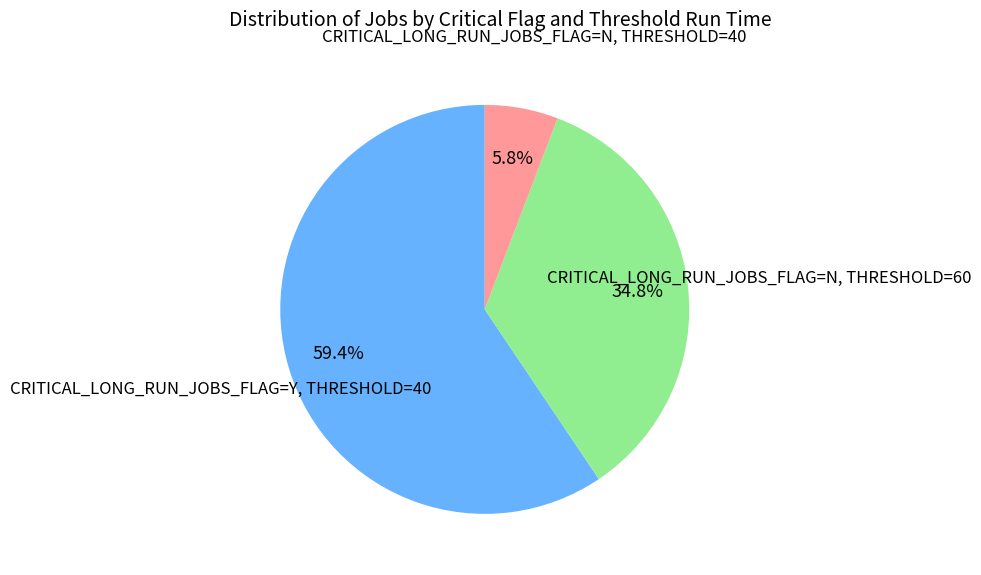

Does any single category account for the majority?

Yes